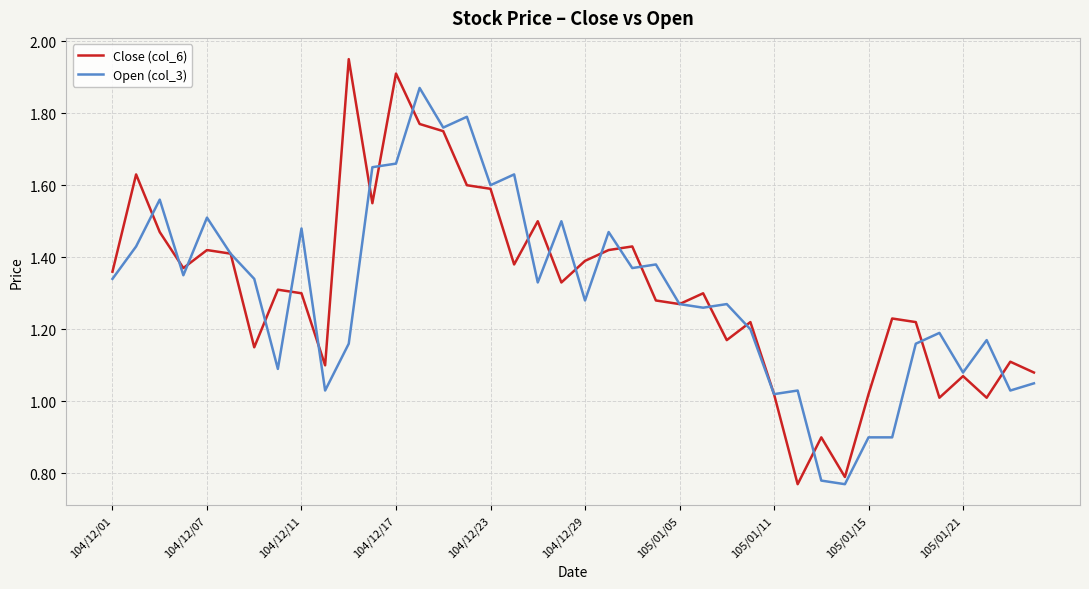

Rank the series by their maximum value, from highest to lowest.

Close (col_6), Open (col_3)